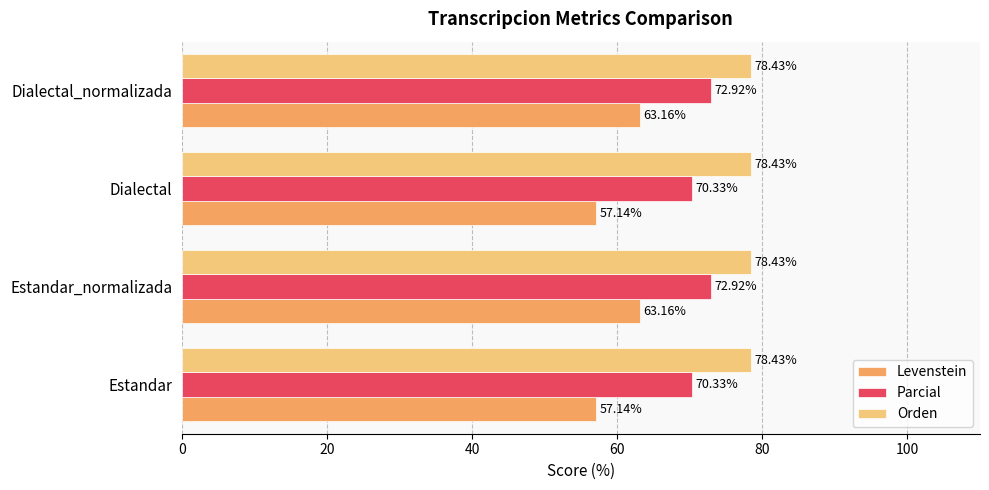

At Dialectal_normalizada, list the series in order from largest to smallest.

Orden, Parcial, Levenstein